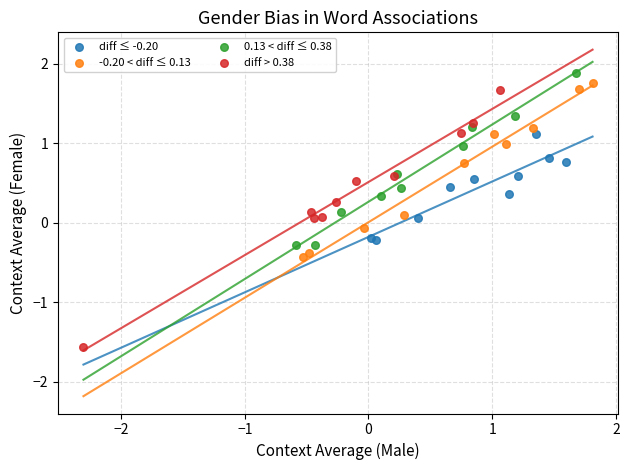

What are all the series names shown in the legend?

diff ≤ -0.20, -0.20 < diff ≤ 0.13, 0.13 < diff ≤ 0.38, diff > 0.38